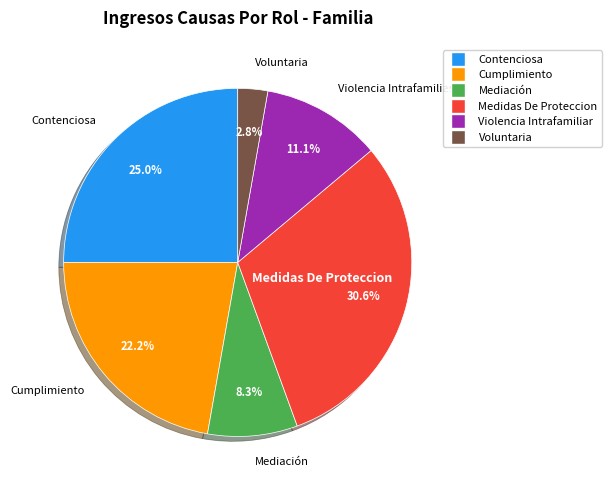

To the nearest percent, what is the difference between the largest and smallest slice percentages?

28%